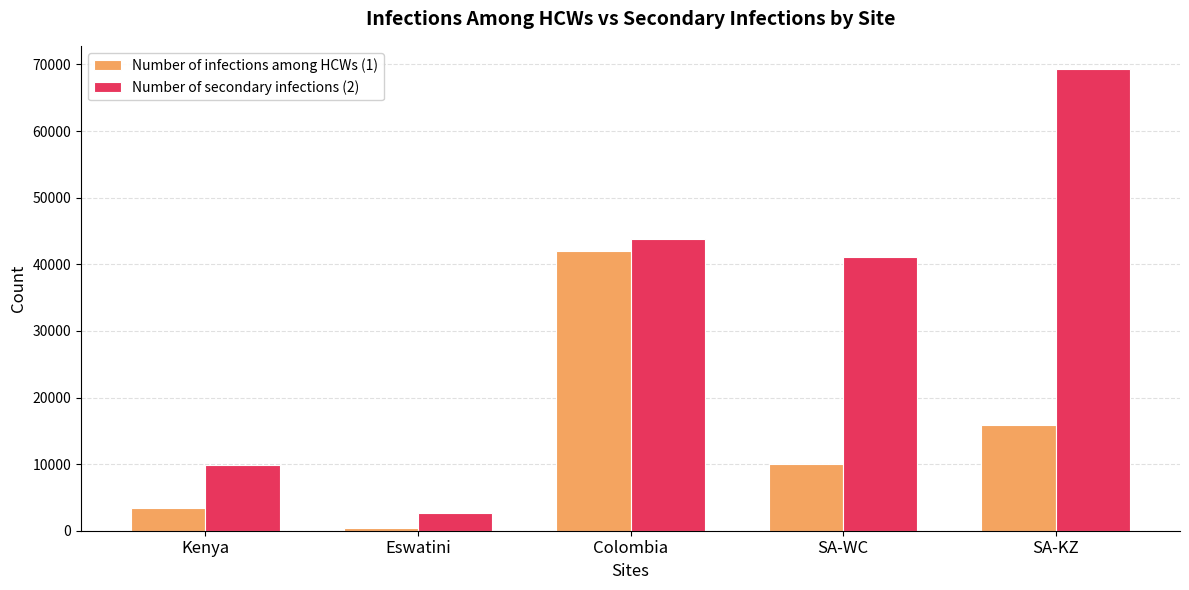

Which series has the largest total across all categories?

Number of secondary infections (2)